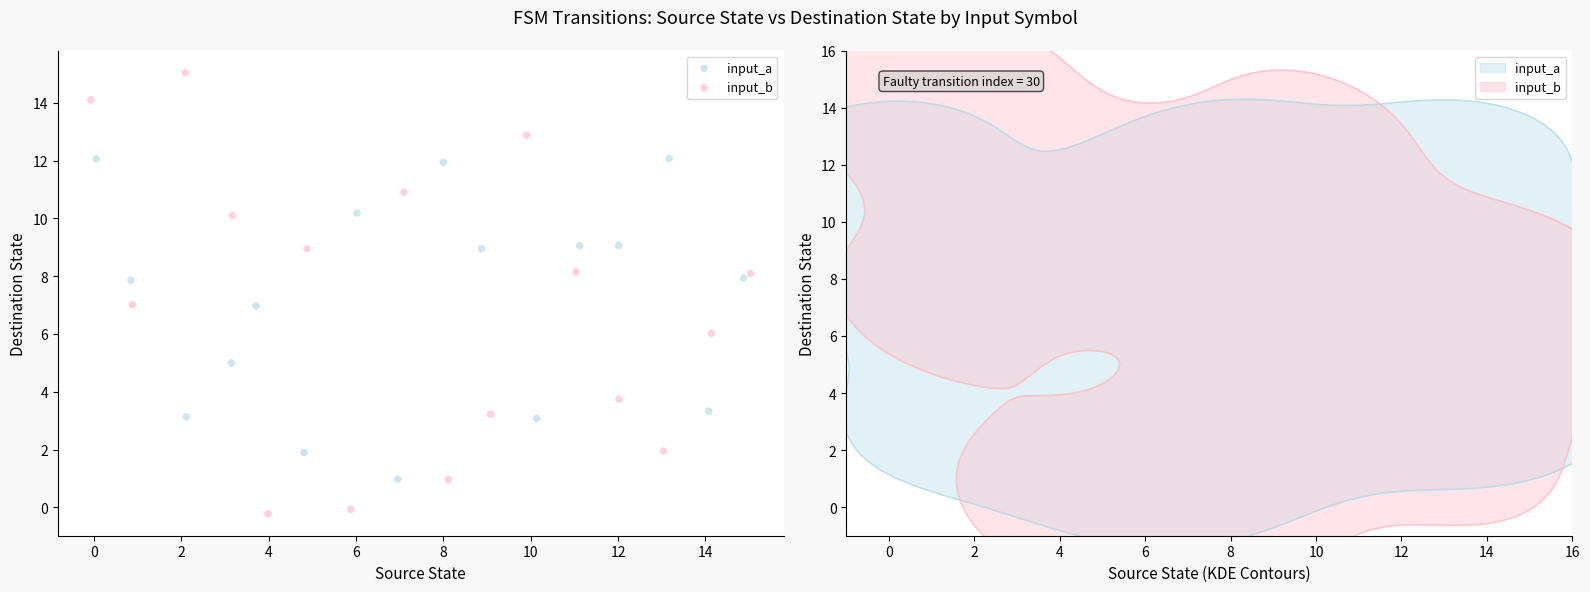

Which series contains the highest Y value?

input_b